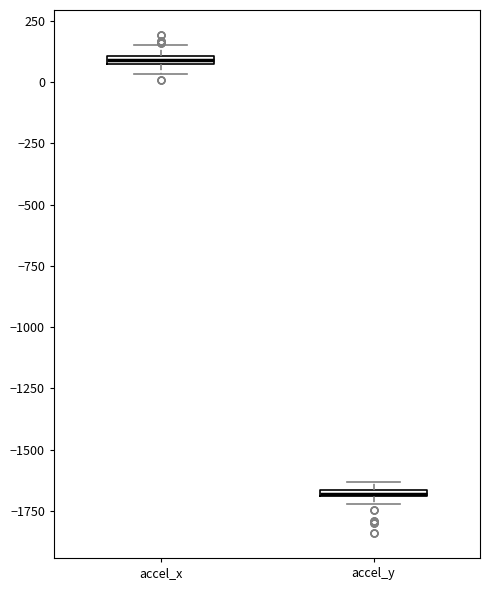

Where is the upper edge of the box for accel_x on the y-axis? The values are not printed on the chart, so give them approximately, as read against the axis.

100